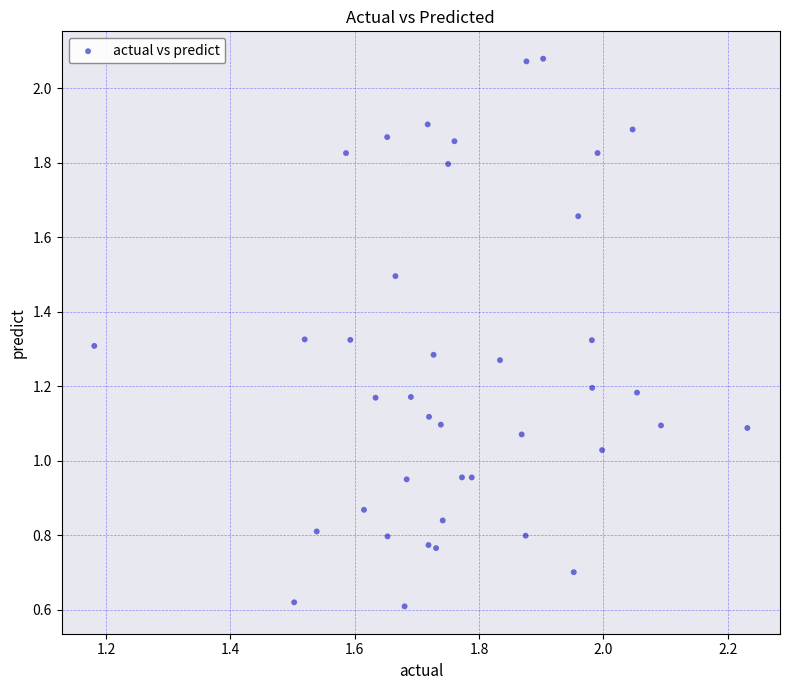

What is the range of Y values (max minus min)?

1.5